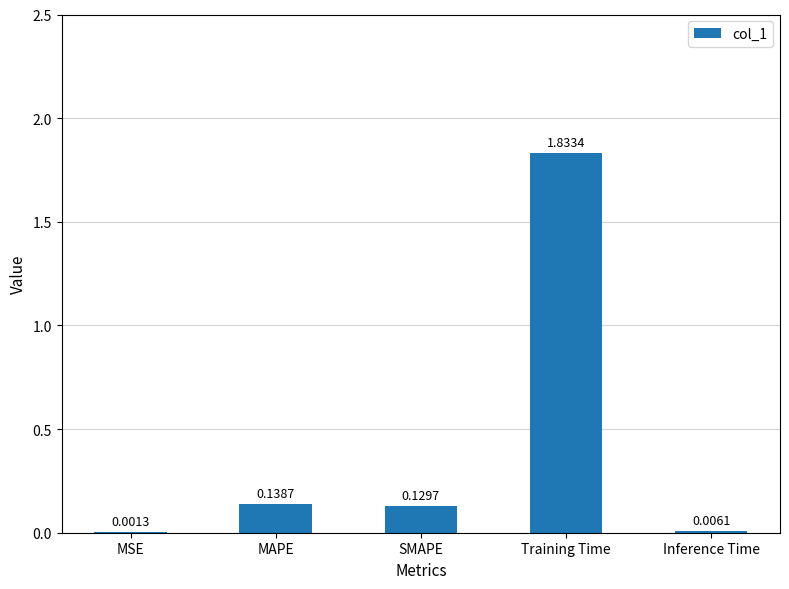

The chart shows a value of 2.5 at Training Time. True or false?

False